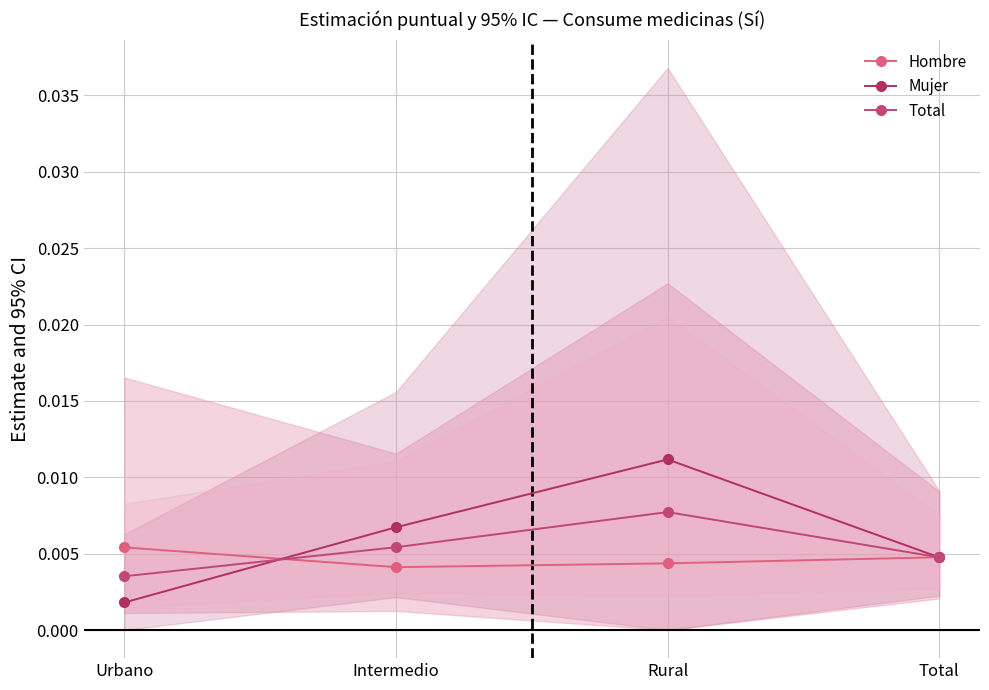

What is the label of the 3rd point from the right?

Intermedio